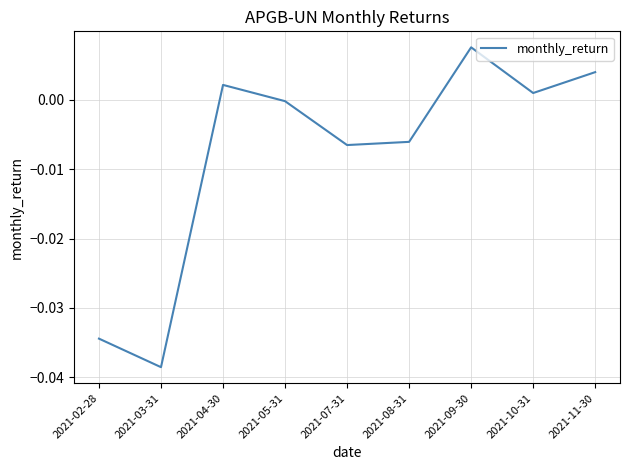

Which has a higher value, 2021-07-31 or 2021-02-28?

2021-07-31